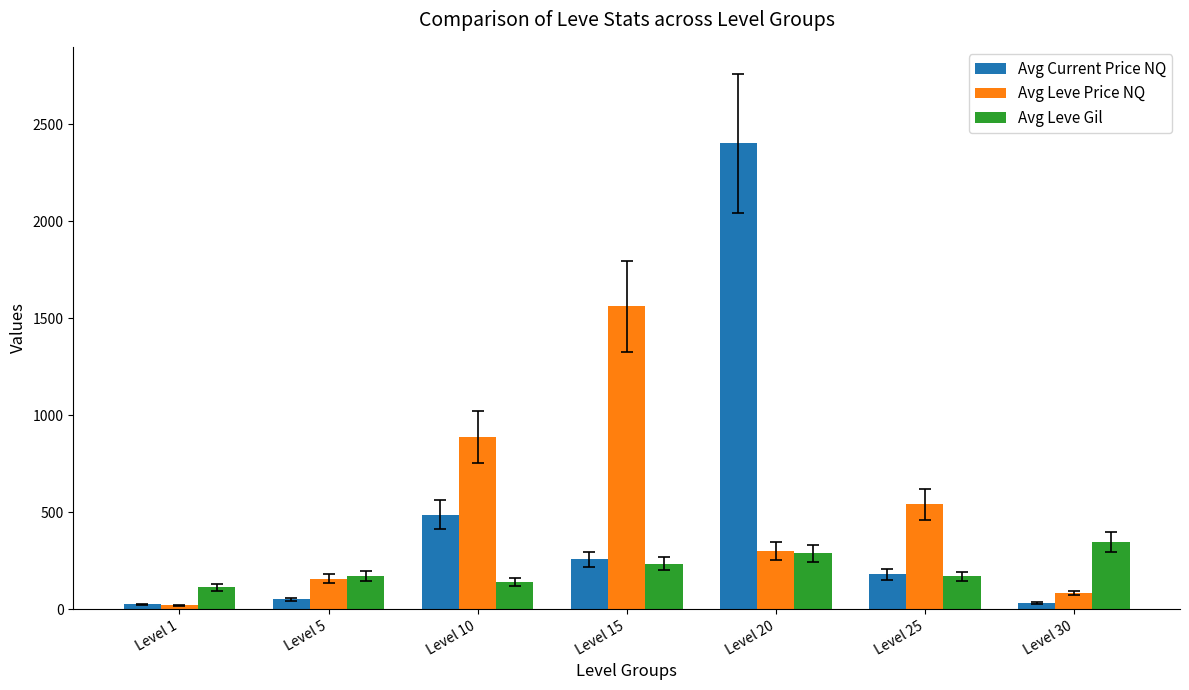

At how many categories does at least one series exceed 1324?

2